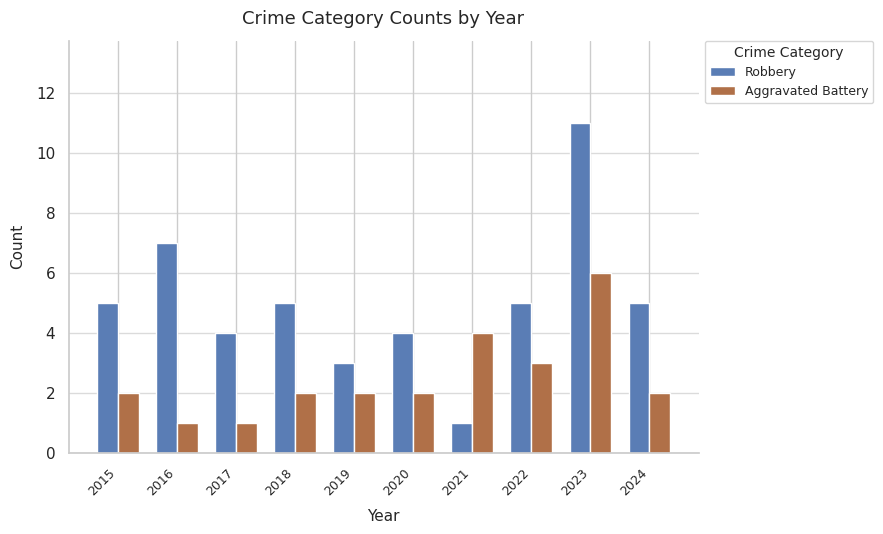

Reading left to right, extract all data points from this chart.

Robbery: 5	7	4	5	3	4	1	5	11	5
Aggravated Battery: 2	1	1	2	2	2	4	3	6	2